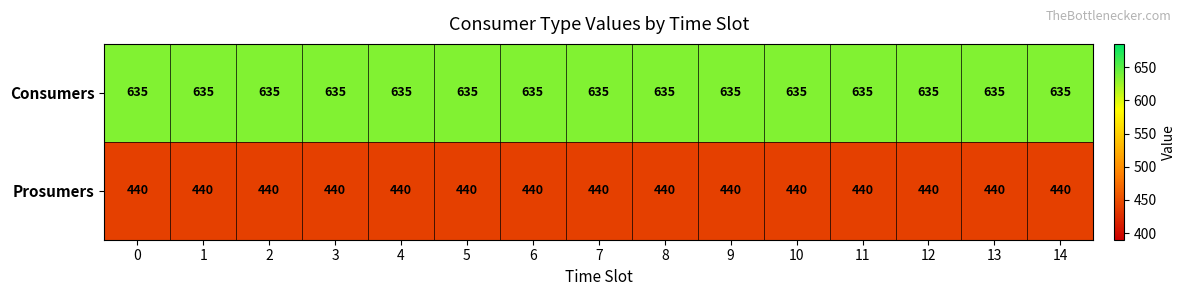

The value of Consumers at 1 is 635. True or false?

True